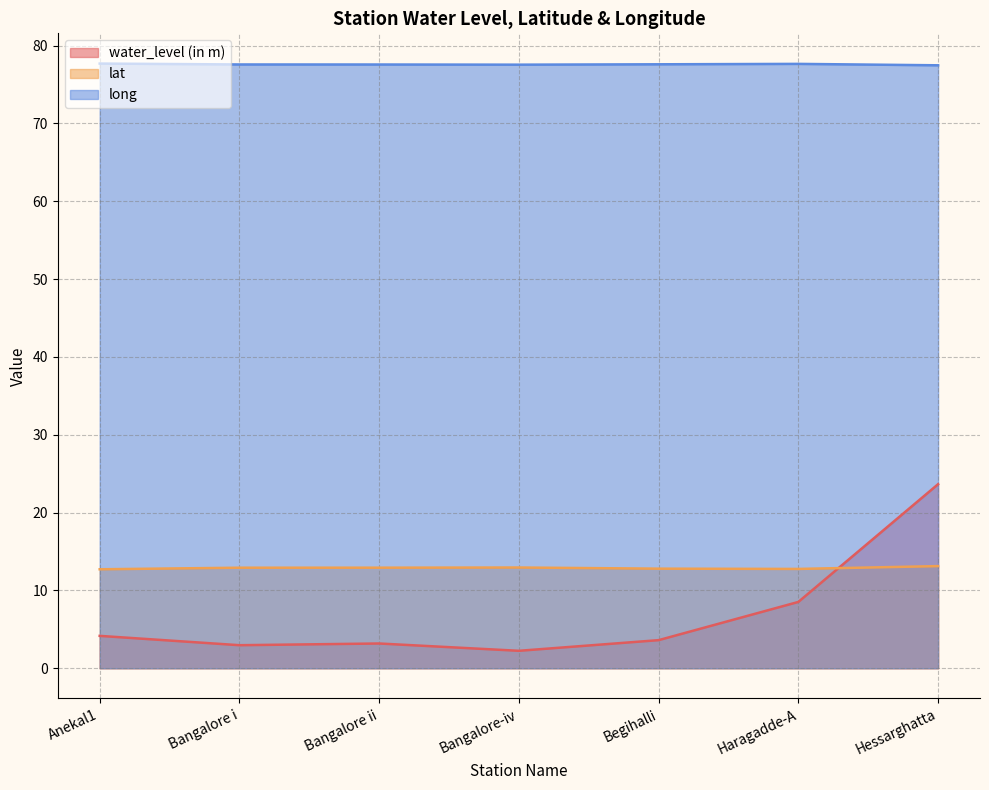

Which category has the lowest value in the lat series?

Anekal1